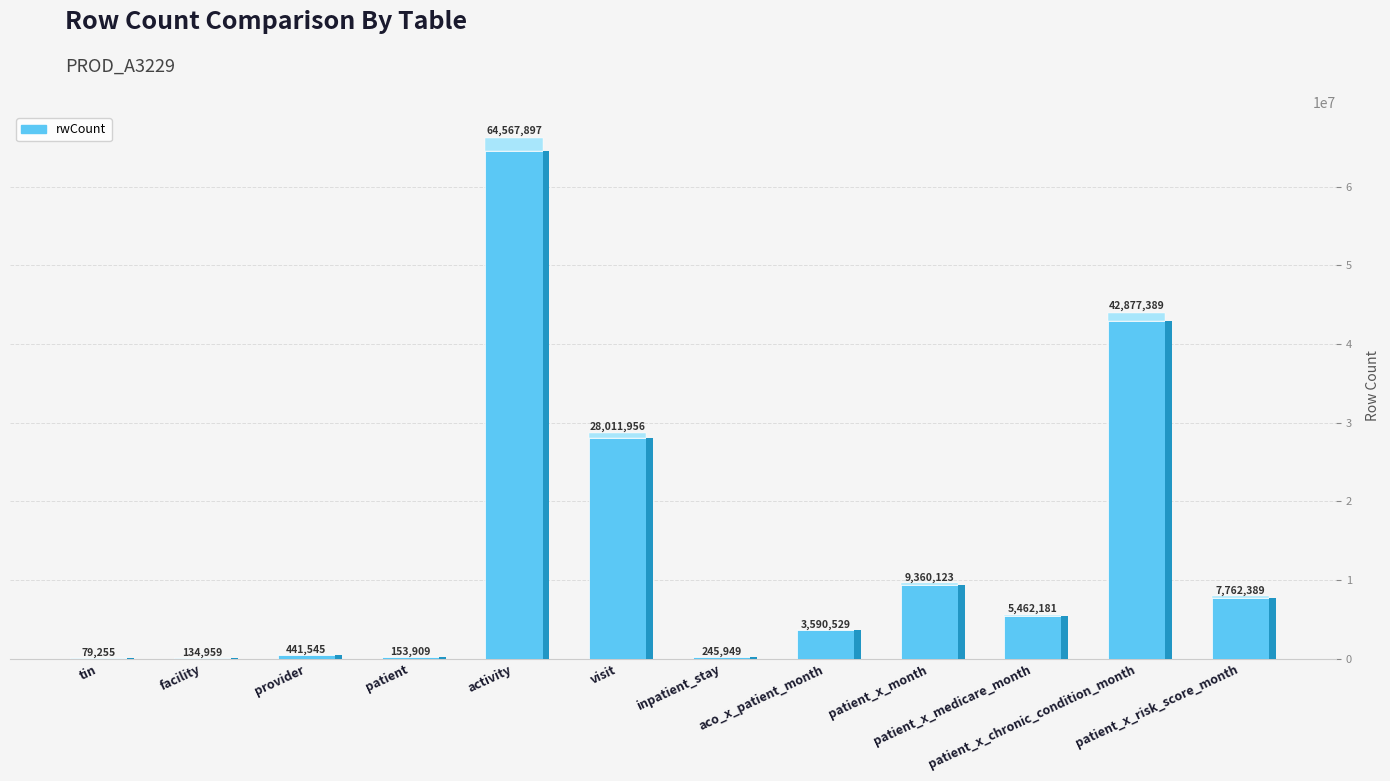

Rank the categories by value from lowest to highest.

tin, facility, patient, inpatient_stay, provider, aco_x_patient_month, patient_x_medicare_month, patient_x_risk_score_month, patient_x_month, visit, patient_x_chronic_condition_month, activity